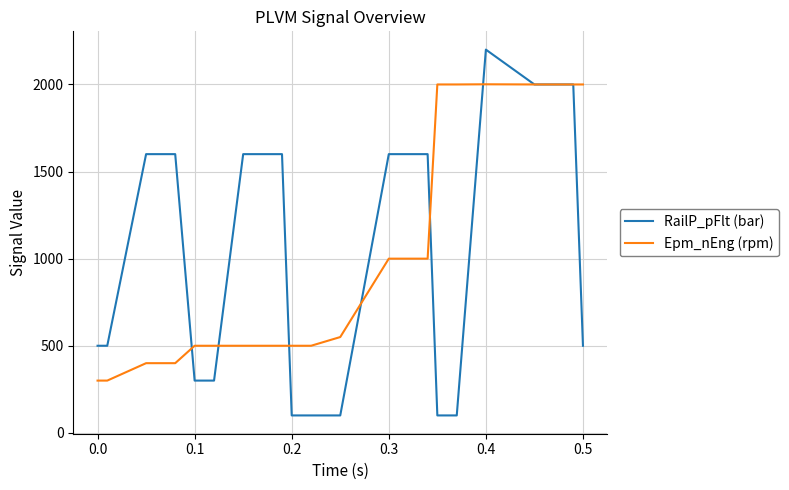

Which series has the widest spread of values?

RailP_pFlt (bar)